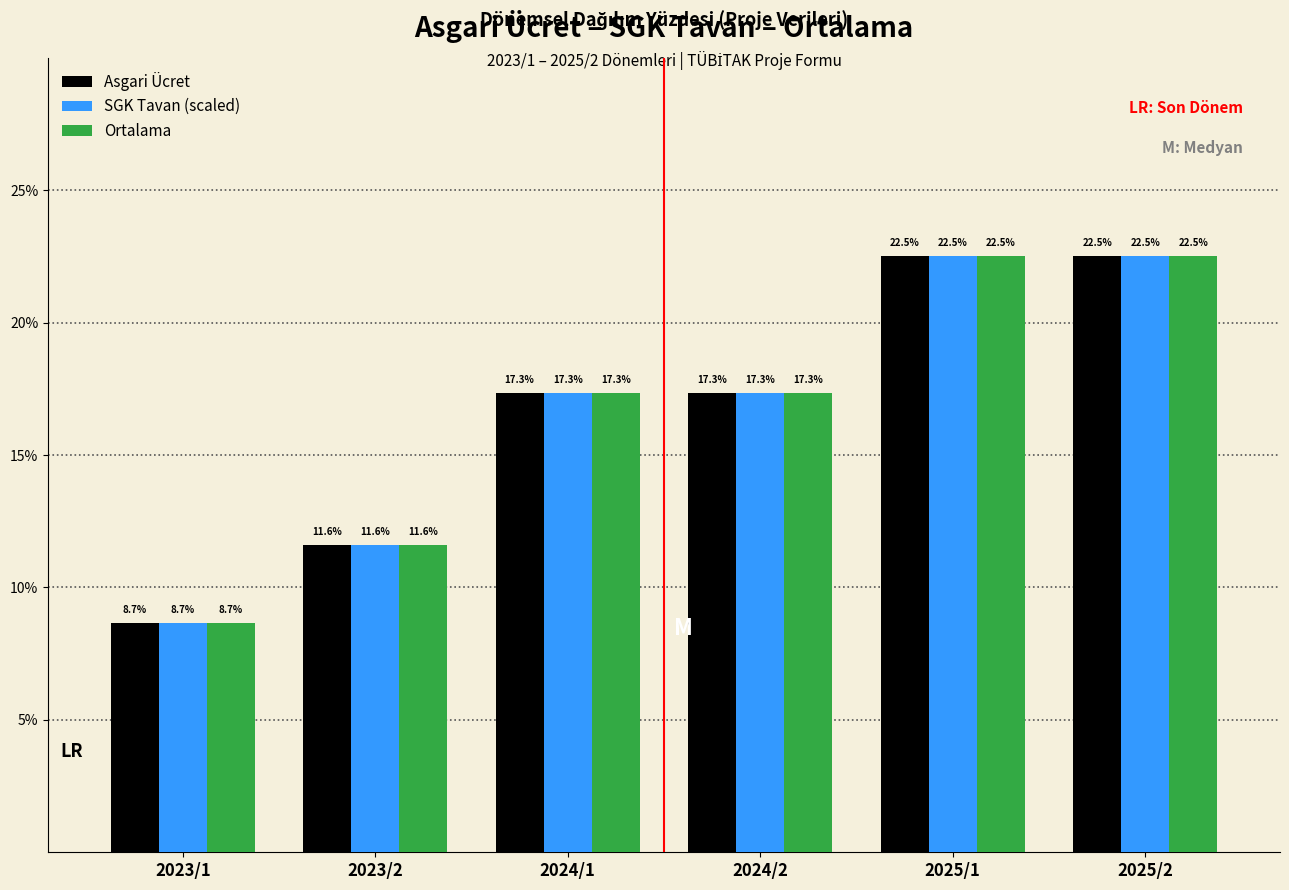

Reading left to right, what are all the values shown in this chart?

Asgari Ücret: 8.7	11.6	17.3	17.3	22.5	22.5
SGK Tavan (scaled): 8.7	11.6	17.3	17.3	22.5	22.5
Ortalama: 8.7	11.6	17.3	17.3	22.5	22.5